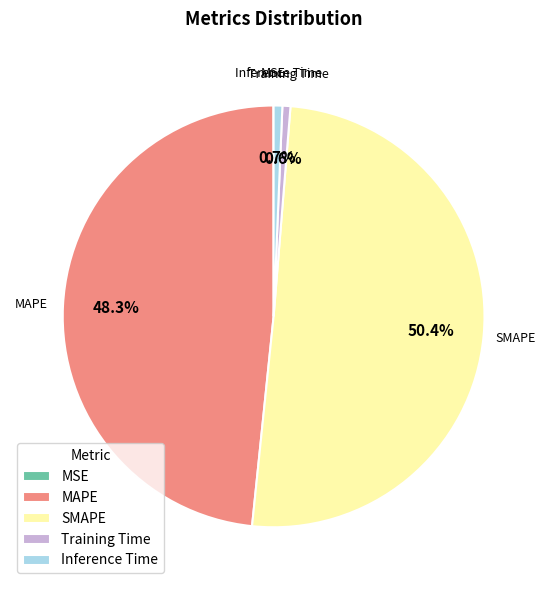

How much of the chart is everything except SMAPE?

49.6%